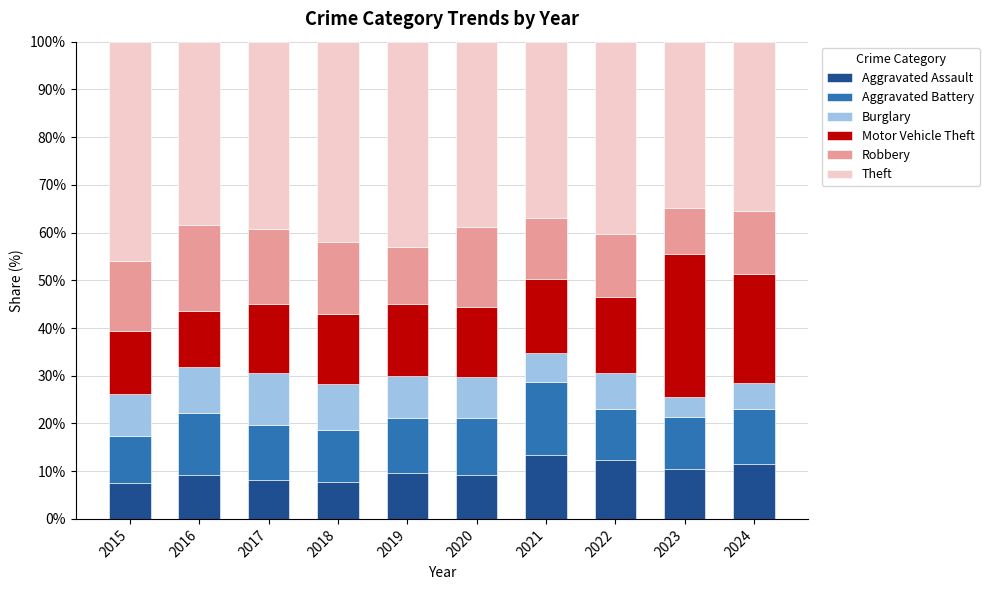

Are the bars horizontal?

No